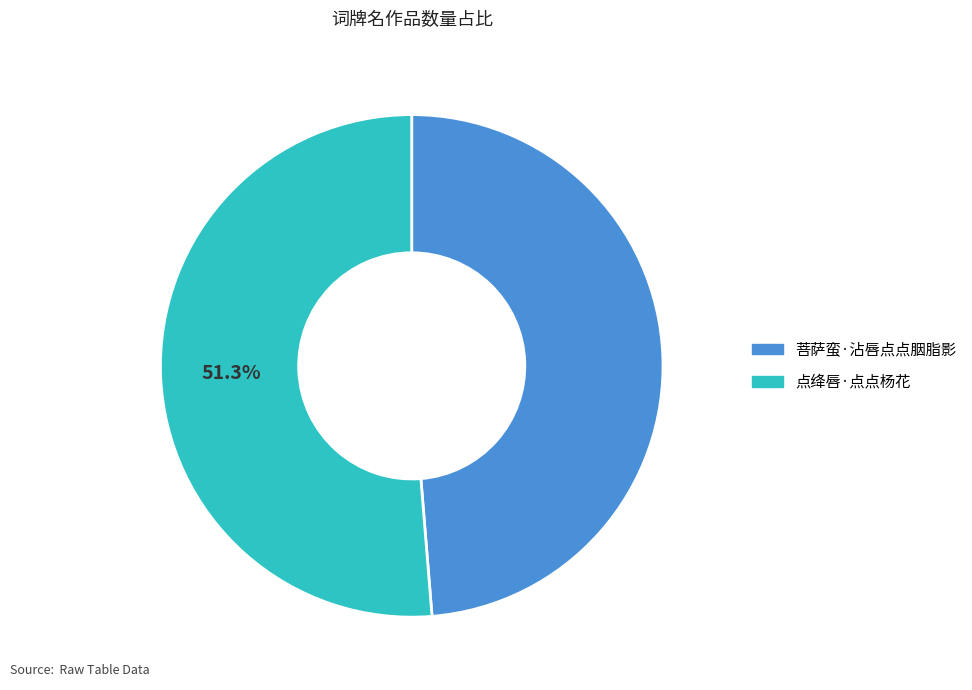

Rank the categories by value from lowest to highest.

菩萨蛮·沾唇点点胭脂影, 点绛唇·点点杨花